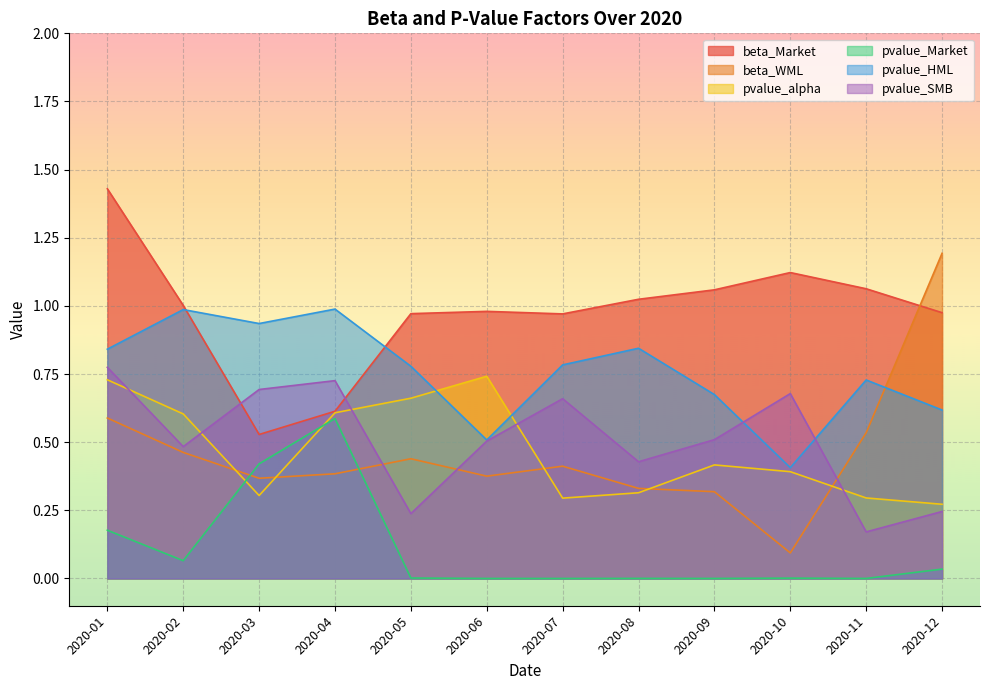

Is the value of pvalue_alpha at 2020-05 greater than the value of beta_WML at 2020-03?

Yes